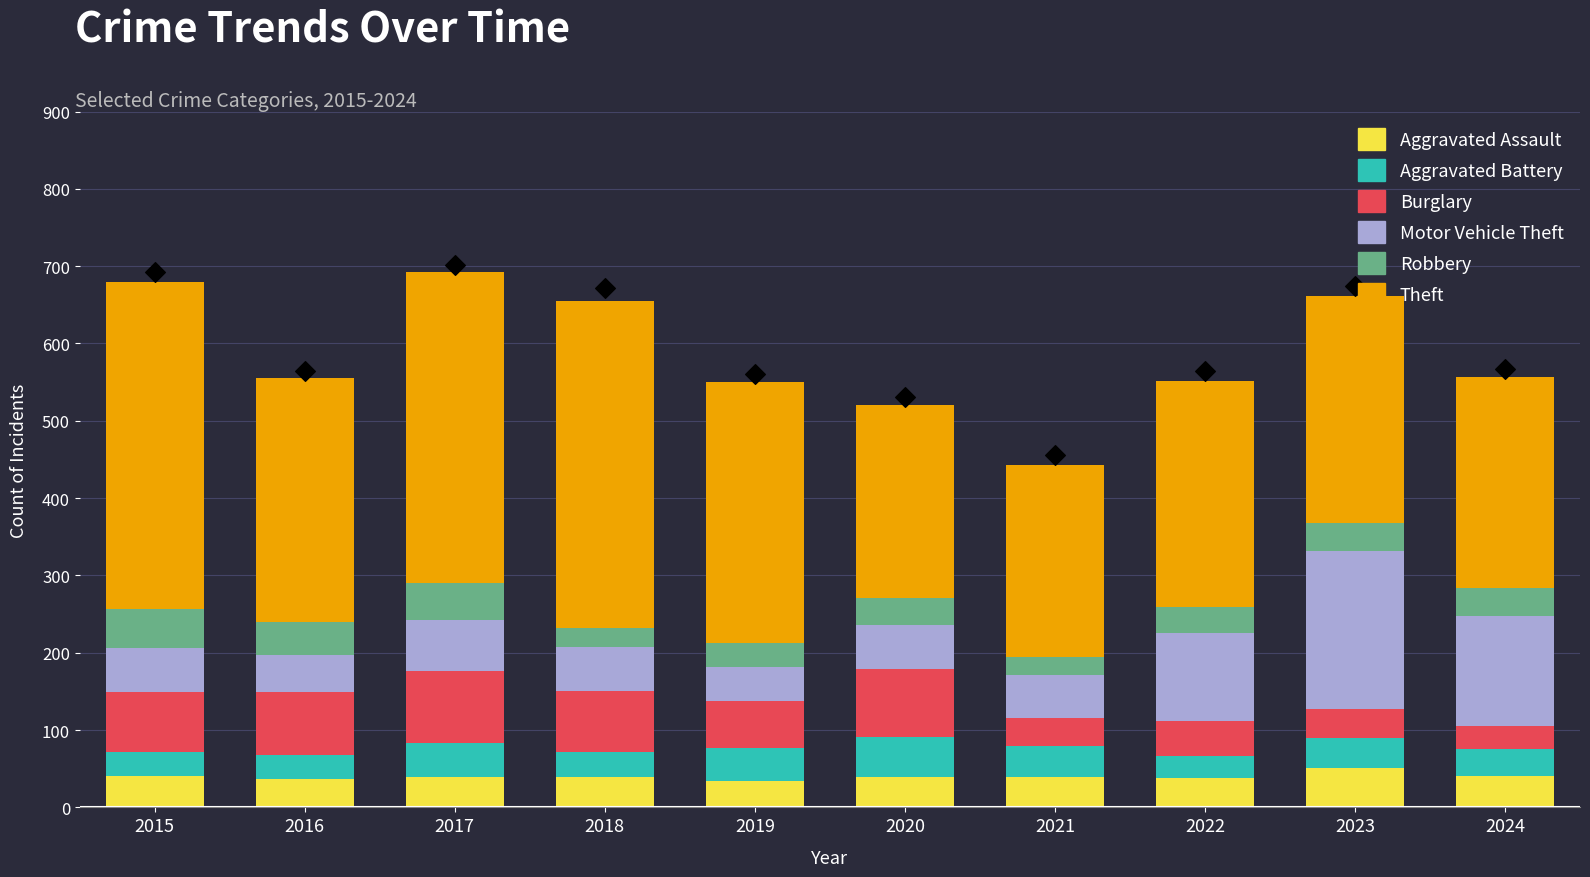

At how many categories does at least one series exceed 249?

8